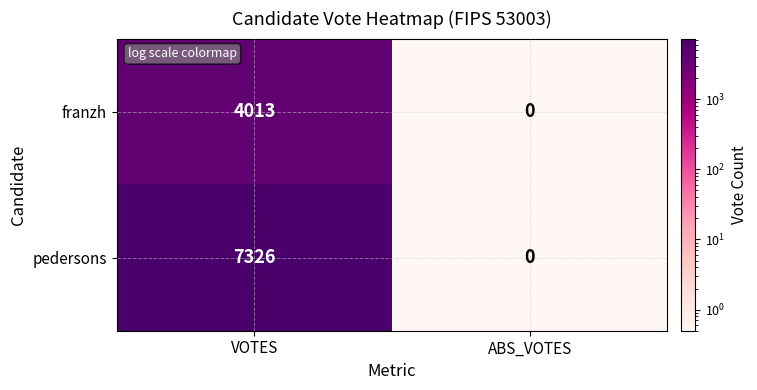

At which category is the sum across all series the highest?

VOTES